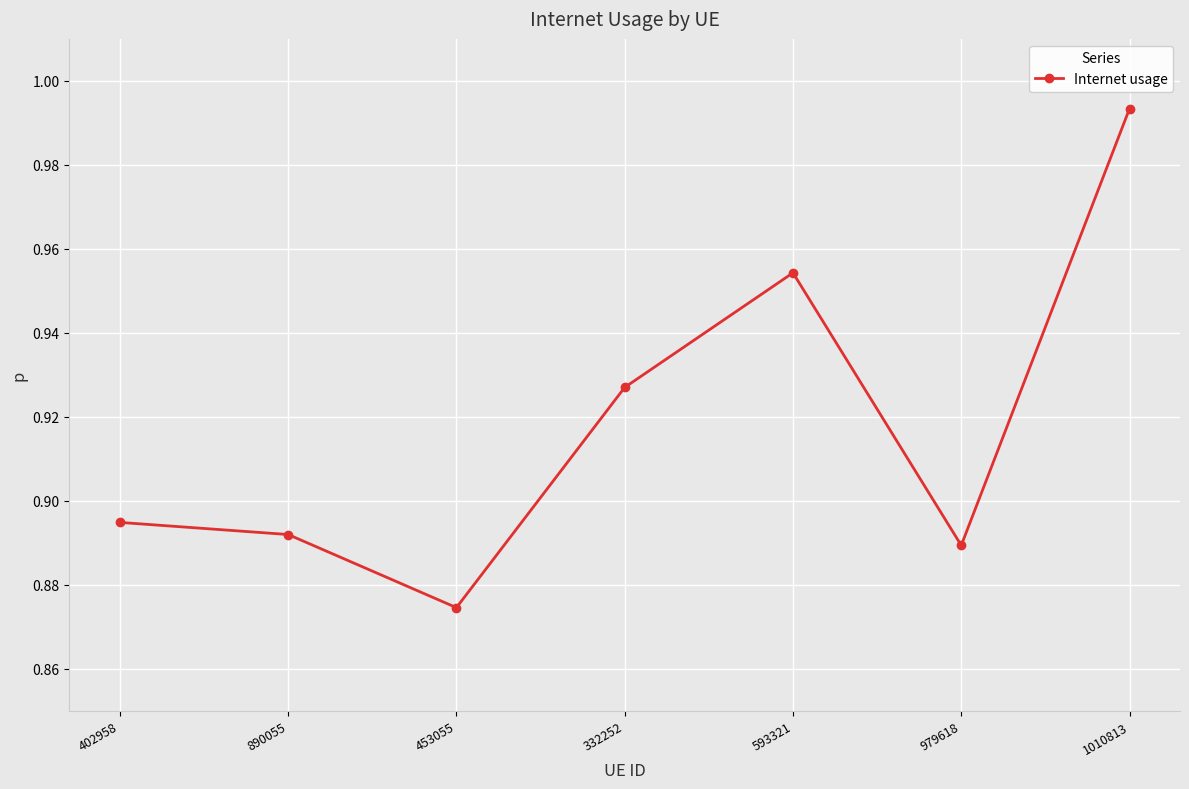

What is the label of the 7th point from the left?

1010813